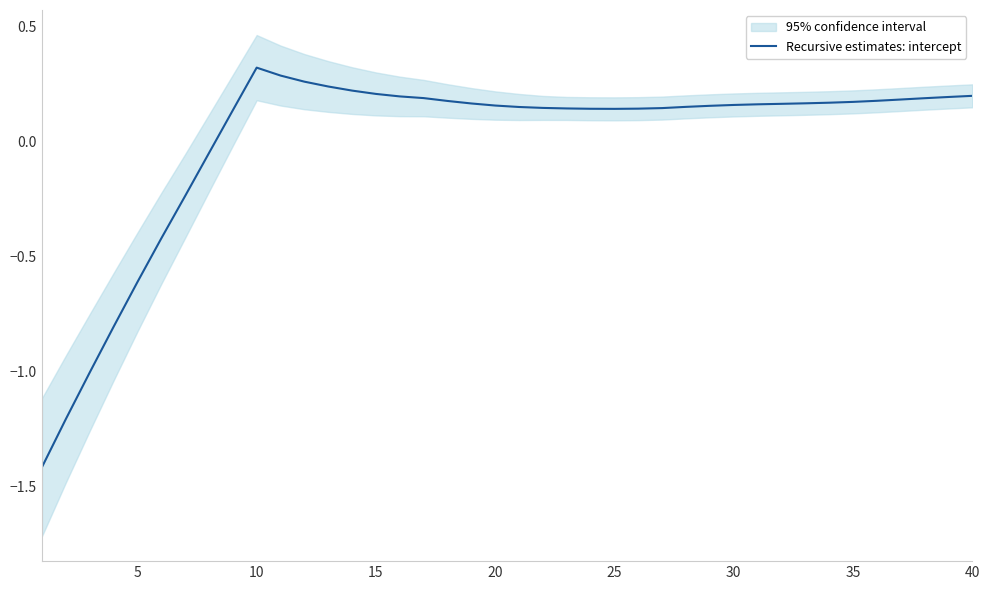

How many lines are shown in the chart?

1